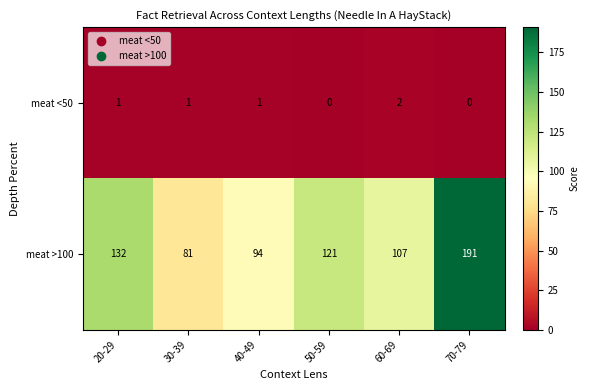

What is the highest value of the meat >100 series?

191